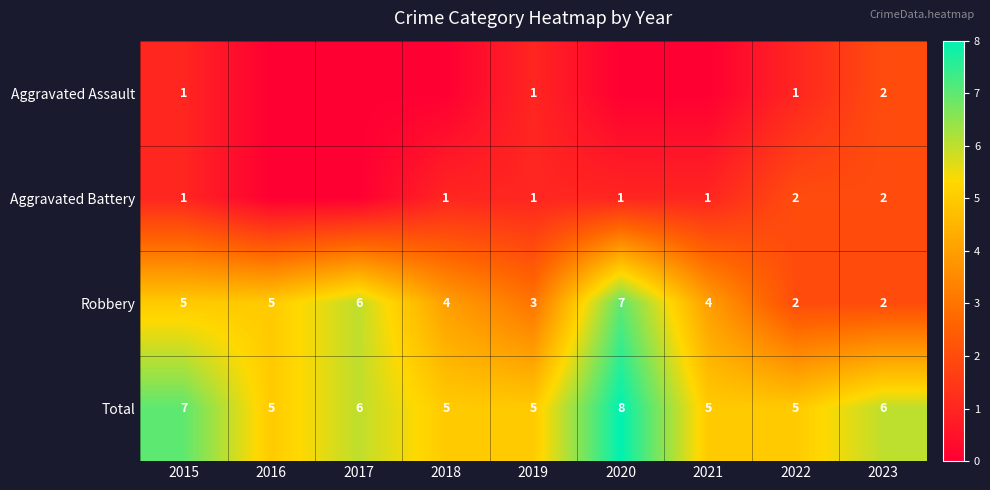

What is the maximum value for Robbery?

7